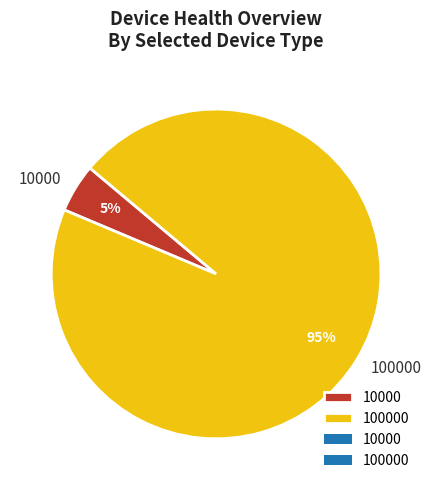

Which slice represents more than half of the pie?

100000